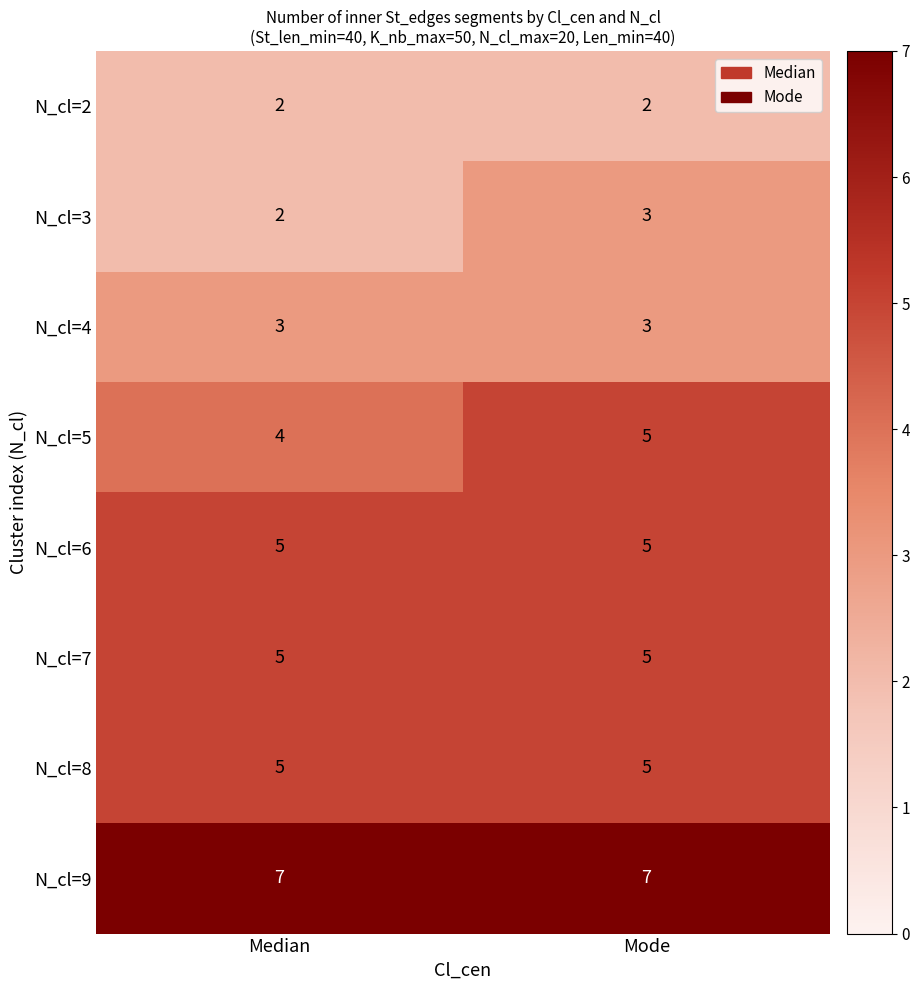

How many data points does each series have?

2